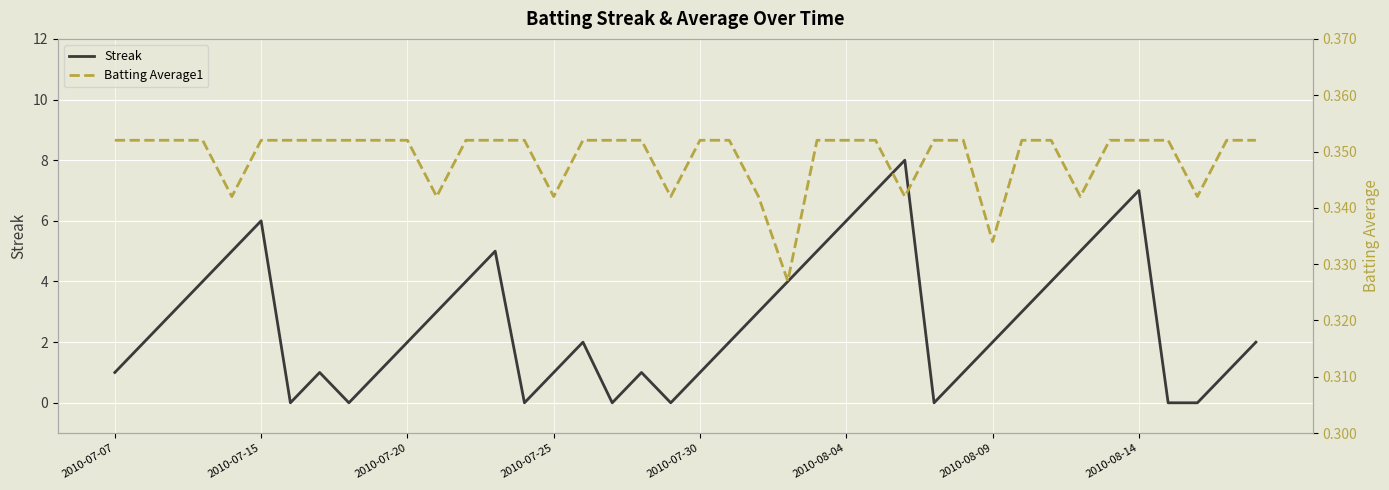

Which series ends up on top after the final intersection of Batting Average1 and Streak?

Streak